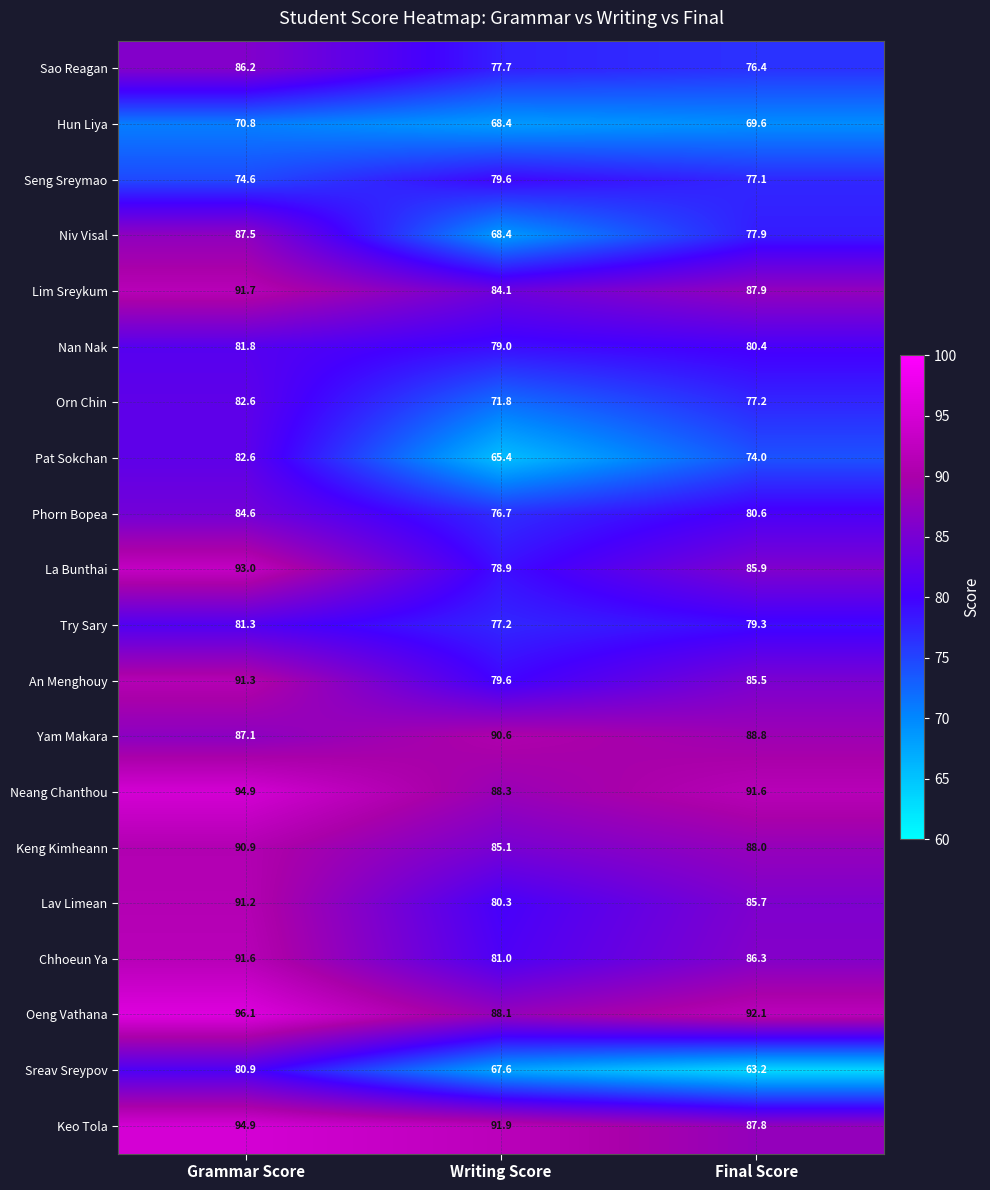

At which category does the chart reach its peak across all series?

Grammar Score